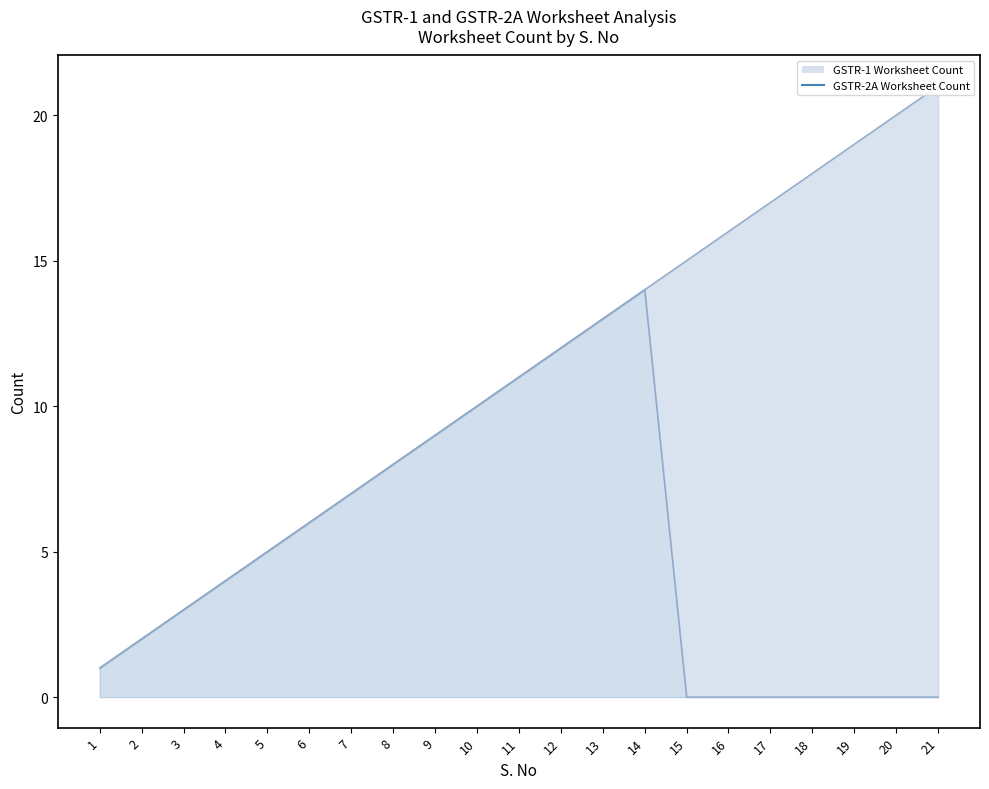

Is it true that GSTR-2A Worksheet Count equals 10 at 10?

True